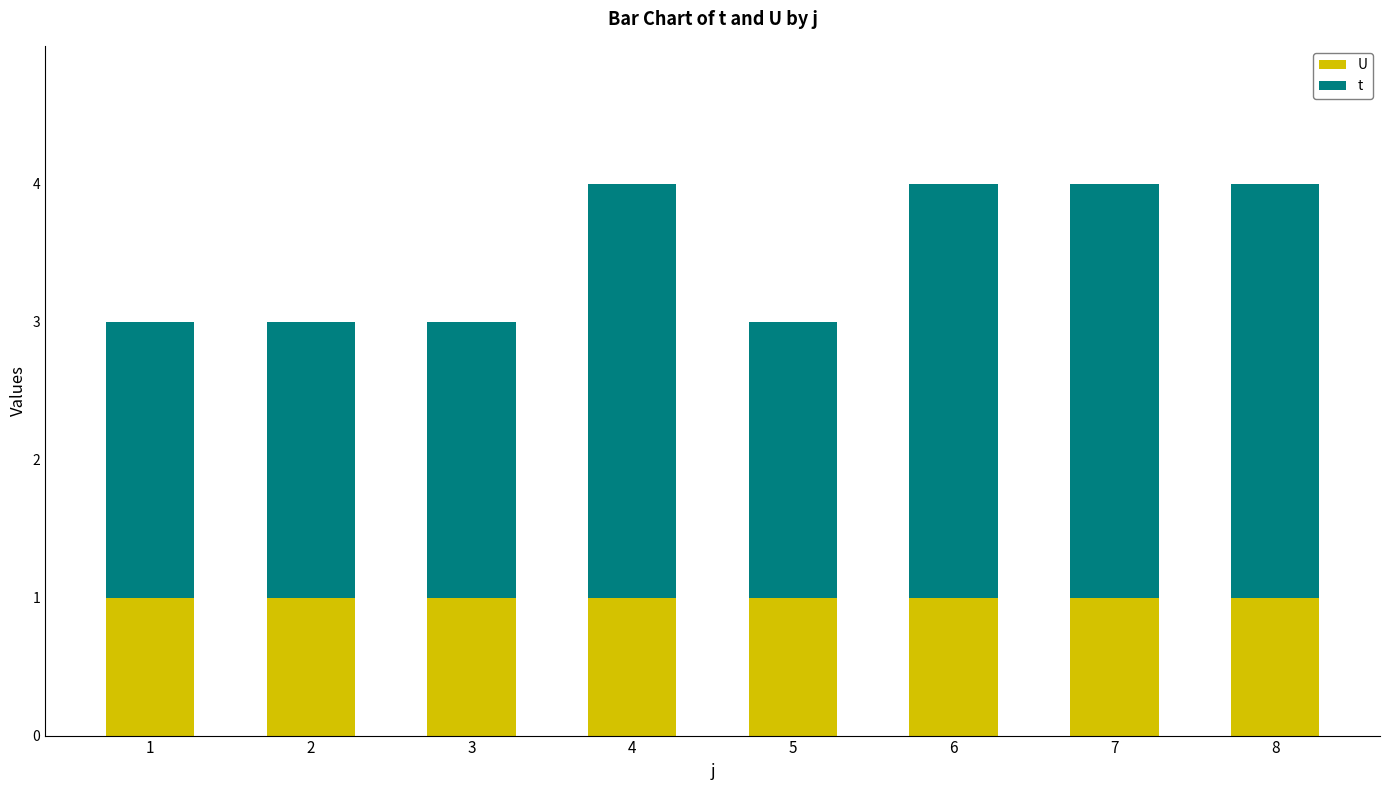

Which has a higher value, 2 or 3?

2